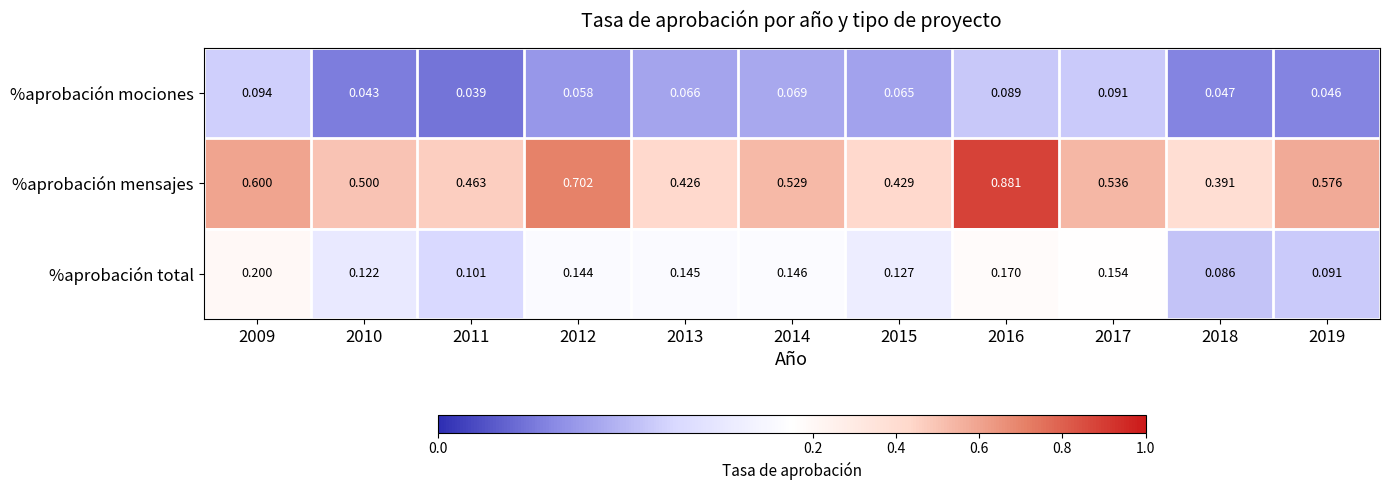

Between 2016 and 2017, which series saw the biggest shift?

%aprobación mensajes